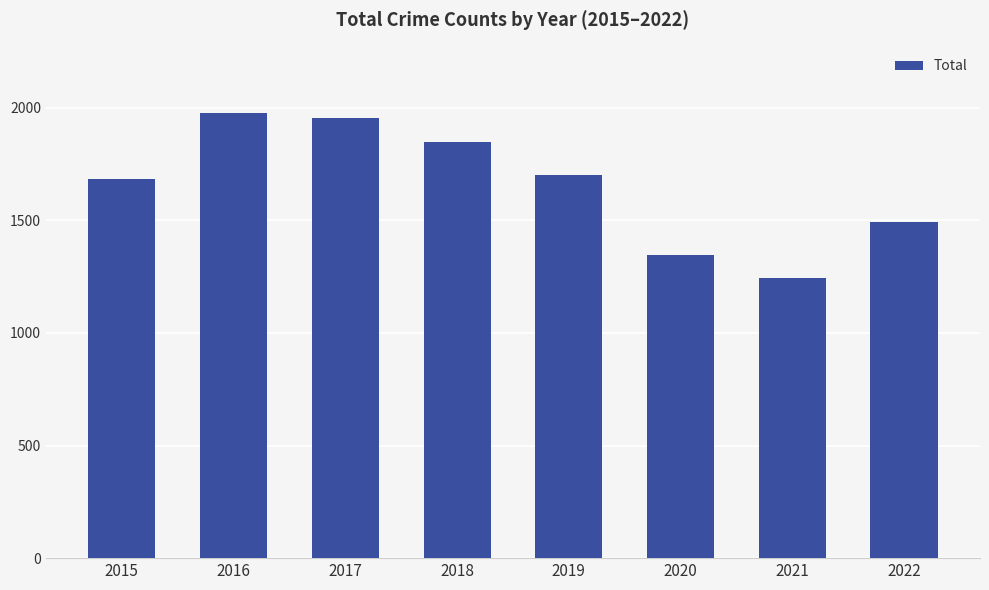

Reading left to right, extract all data points from this chart.

1683	1975	1957	1848	1702	1348	1244	1494